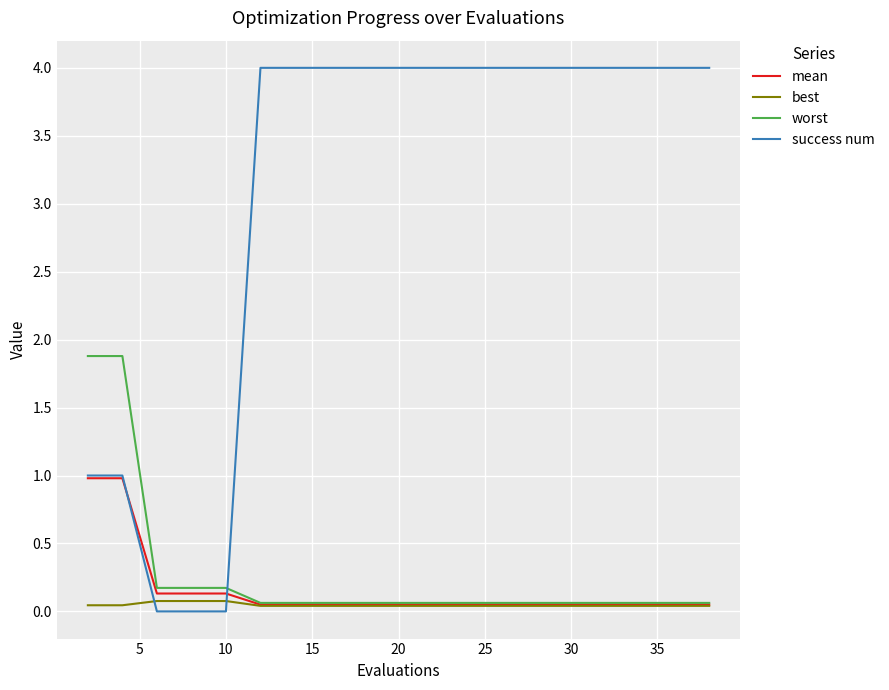

What is the difference between the maximum and minimum values in the success num series?

4.0